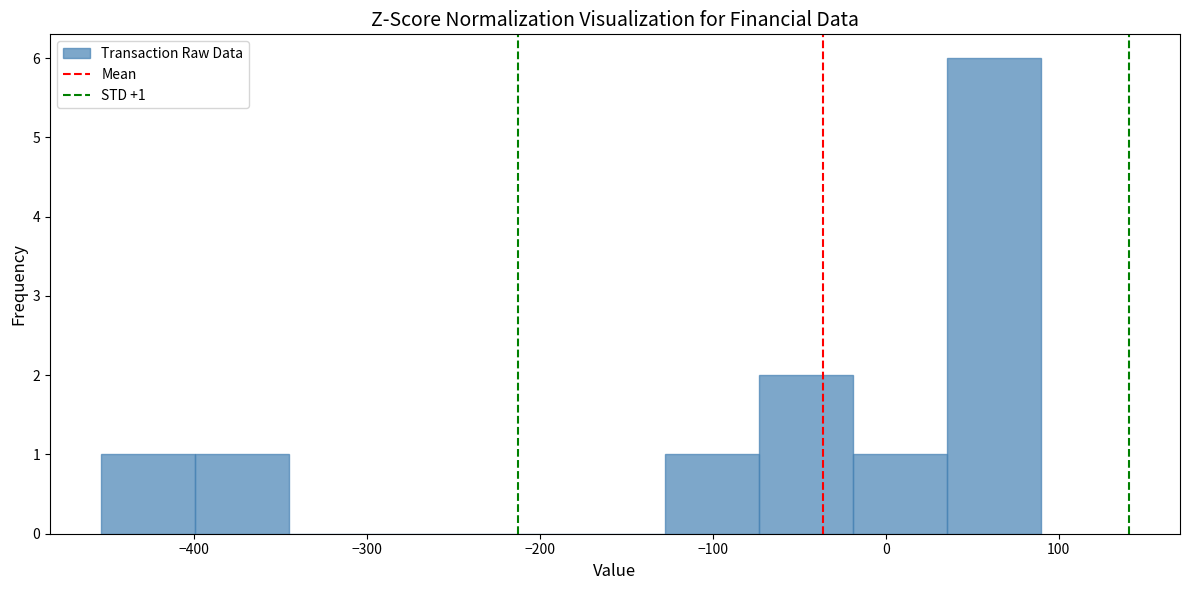

Which range on the x-axis has the tallest bar?

40 to 90